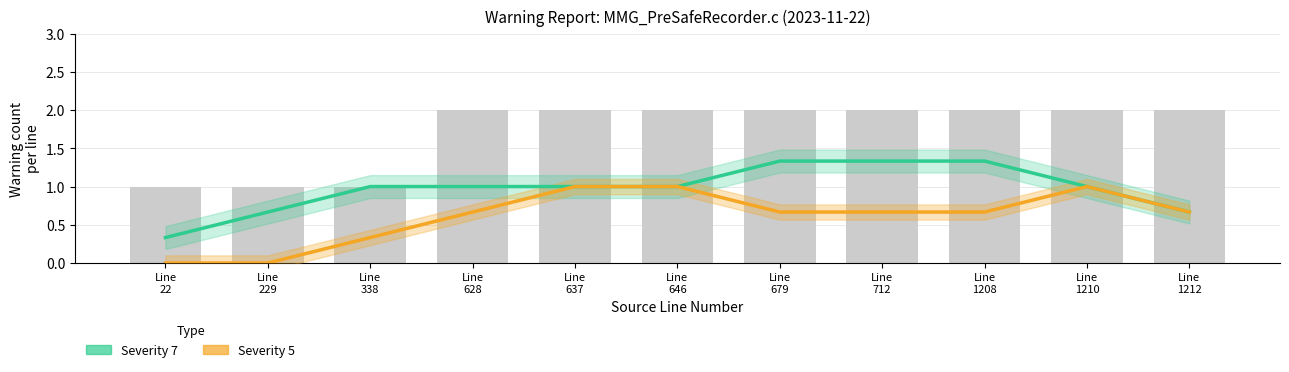

Reading left to right, what are all the values shown in this chart?

Severity 7 (Estimate): 0.3	0.7	1.0	1.0	1.0	1.0	1.3	1.3	1.3	1.0	0.7
Severity 5 (Partial): 0.0	0.0	0.3	0.7	1.0	1.0	0.7	0.7	0.7	1.0	0.7